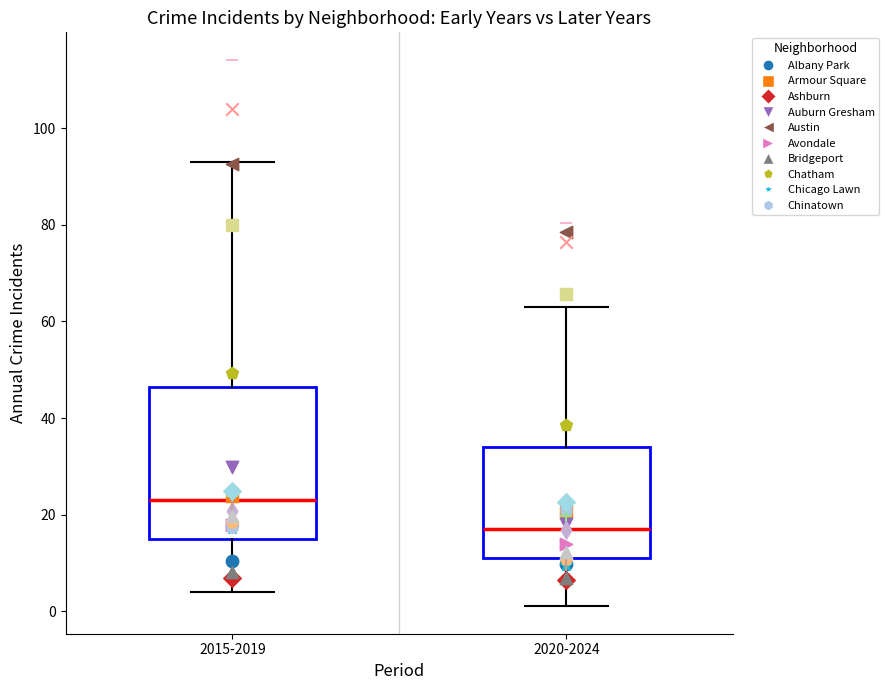

Which box has the lowest median line?

2020-2024